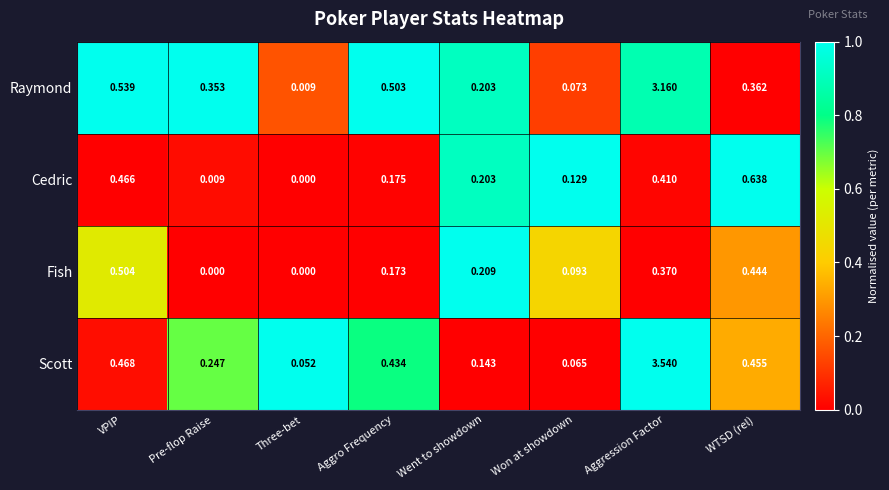

Between VPIP and Aggression Factor, which series saw the biggest shift?

Scott